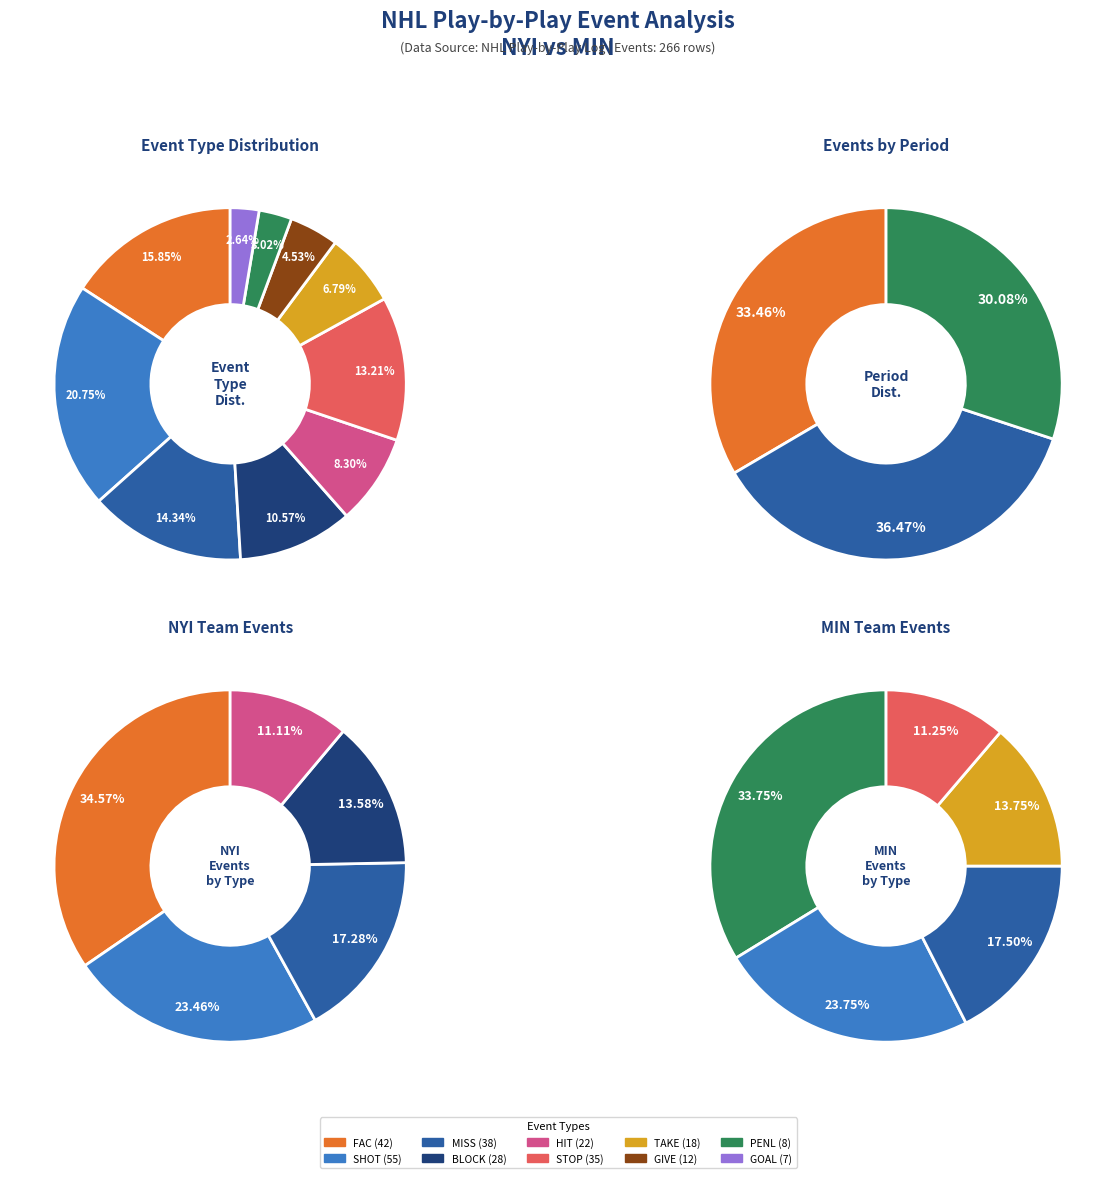

Is it true that MISS is 34% of the pie?

False